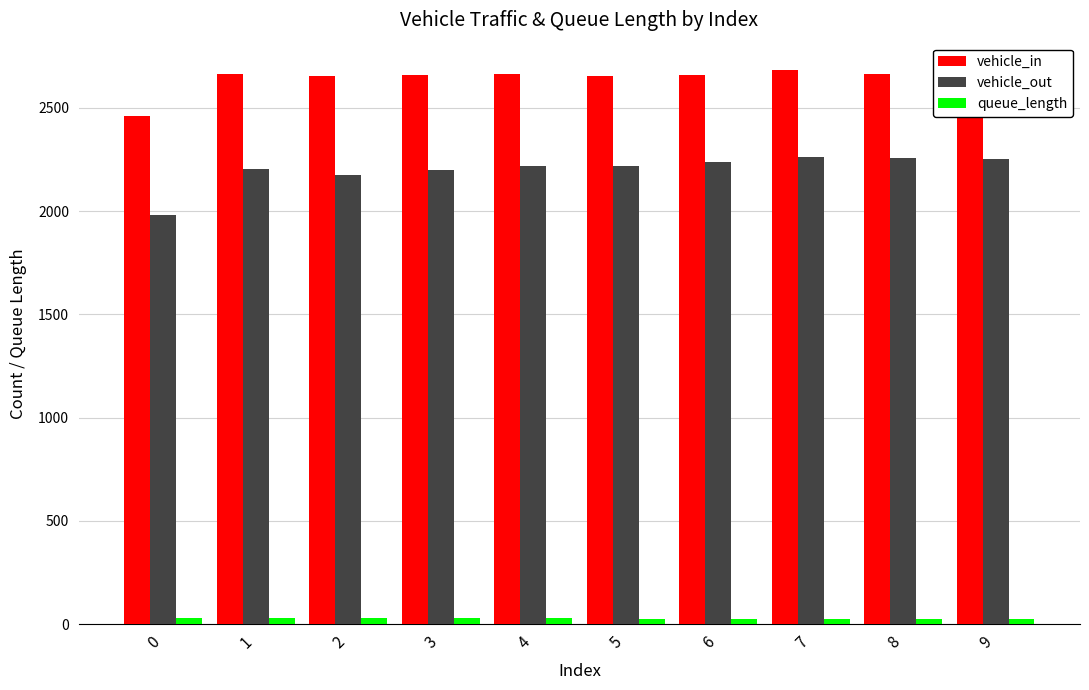

What is the value of the queue_length bar at the 5th from the left?

27.1